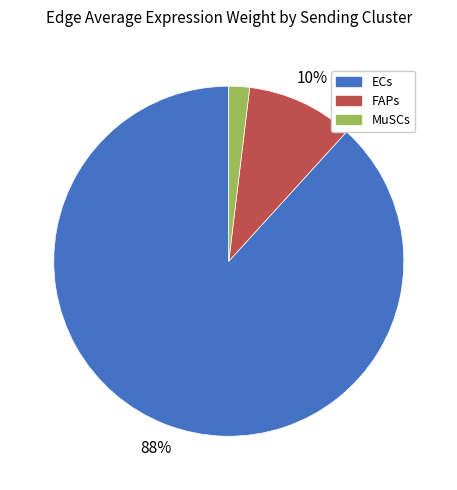

Rank the categories by value from highest to lowest.

ECs, FAPs, MuSCs